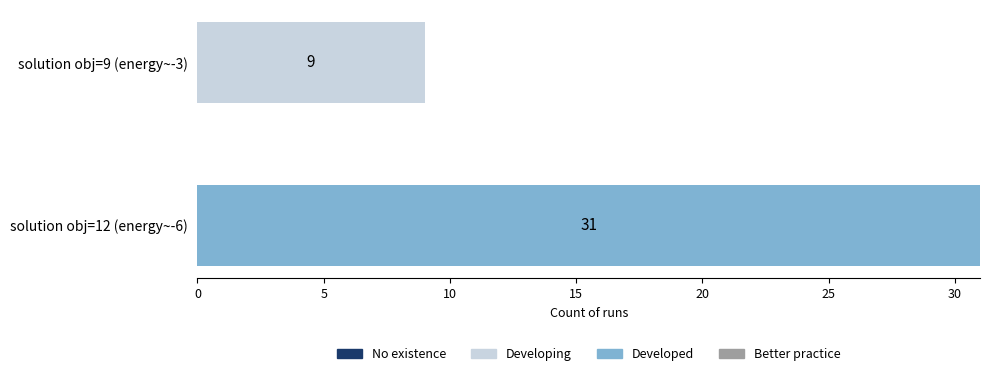

At which label does Developing reach its peak?

solution obj=9 (energy~-3)